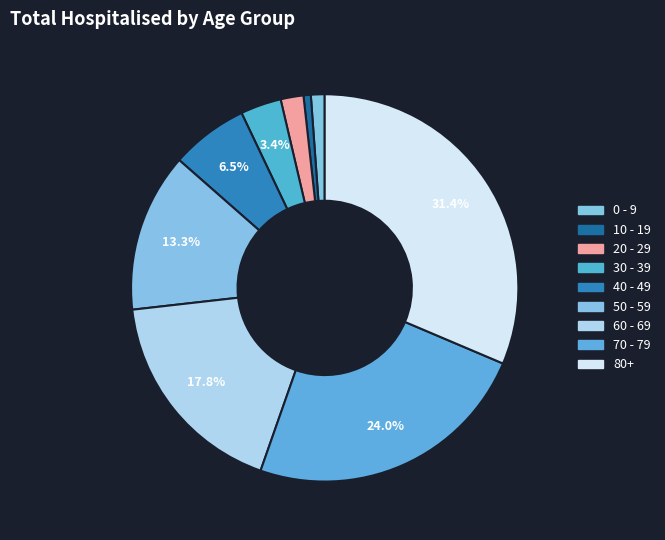

Between 0 - 9 and 30 - 39, which is larger?

30 - 39